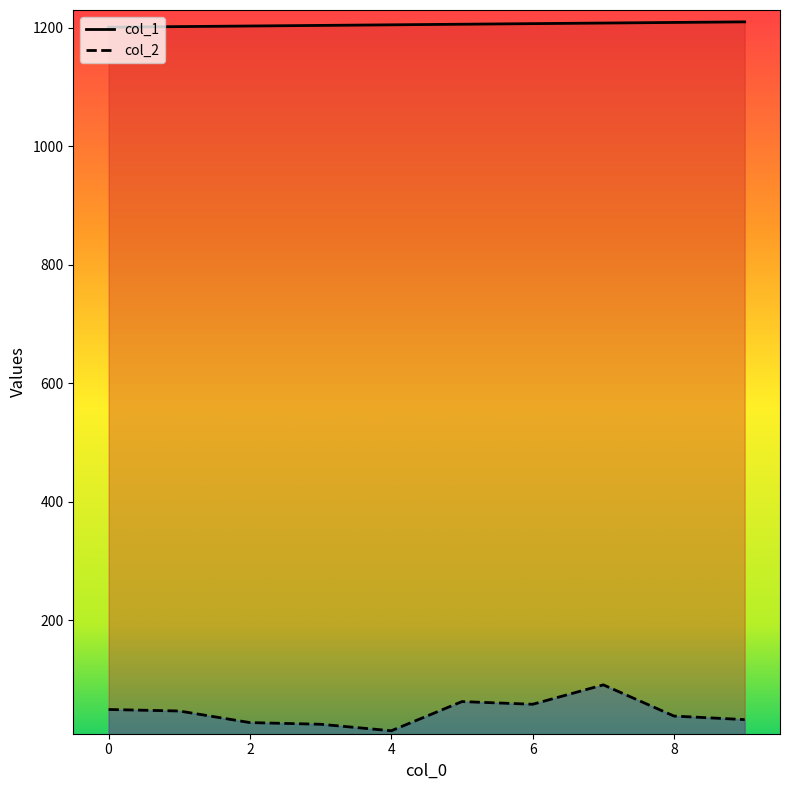

How many data points in col_2 are less than 47?

5